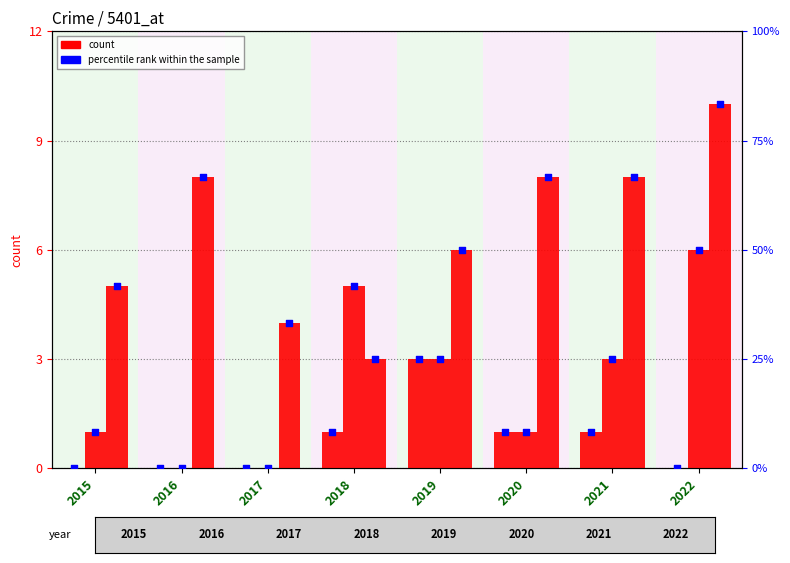

What is the total value across all series at 2016?

74.7